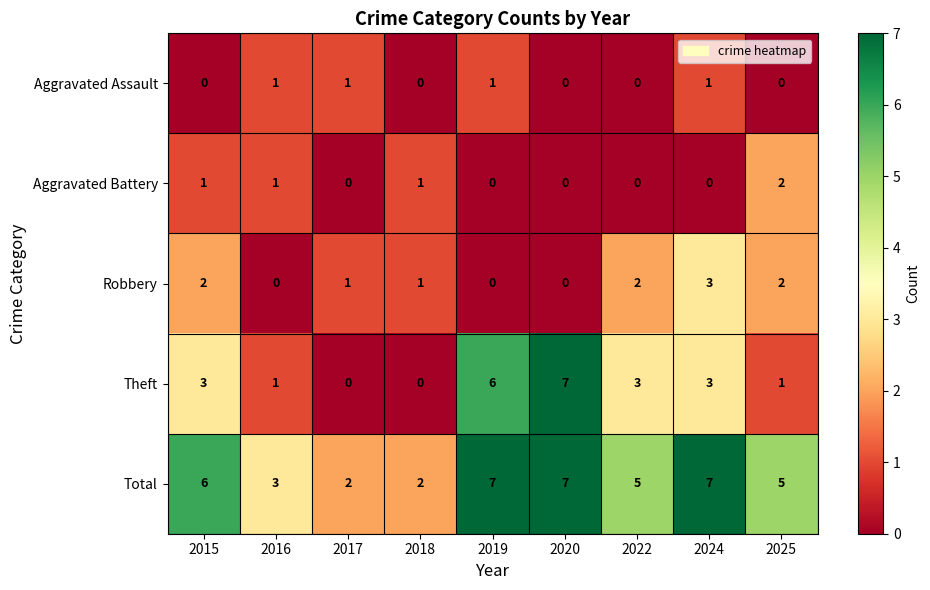

Which series has the largest total across all categories?

Total